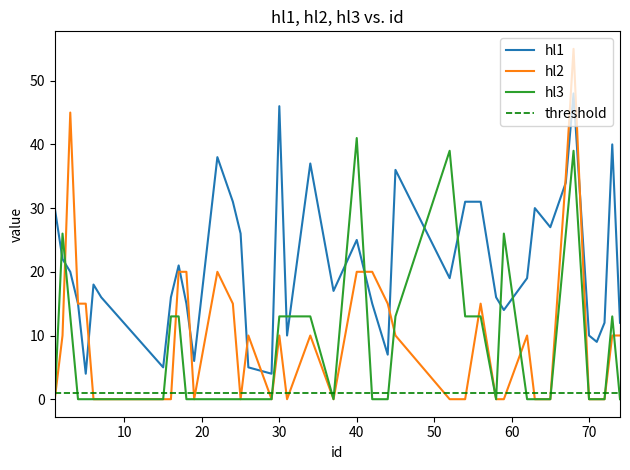

Rank the categories by hl2 value from lowest to highest.

1, 6, 7, 15, 16, 19, 25, 29, 31, 37, 52, 54, 58, 59, 63, 65, 70, 71, 72, 2, 26, 30, 34, 45, 62, 73, 74, 4, 5, 24, 44, 56, 17, 18, 22, 40, 42, 67, 3, 68